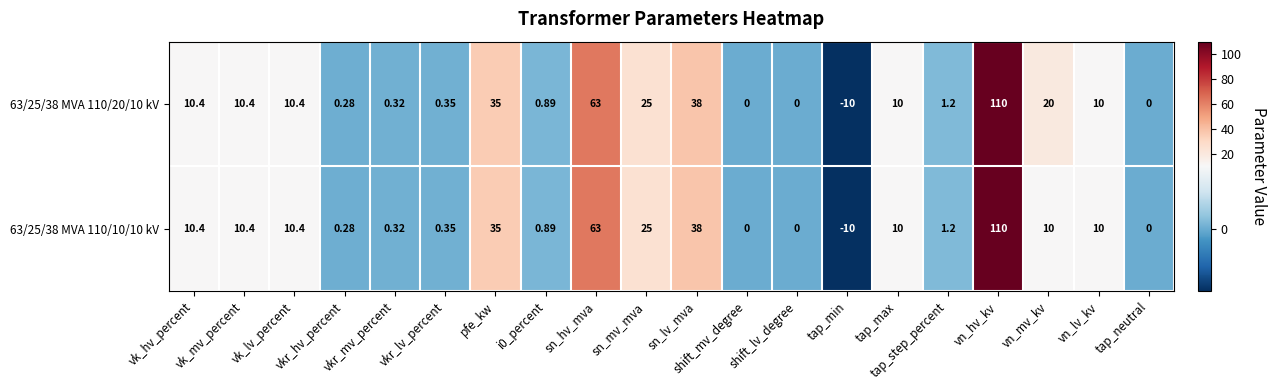

What is the maximum value shown in the chart?

110.0